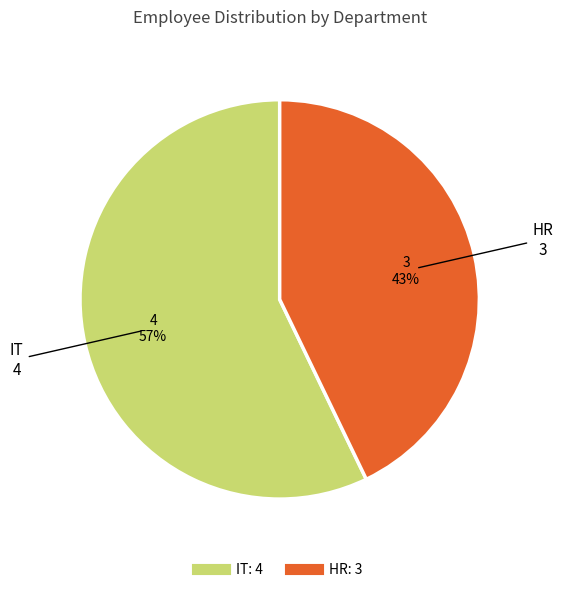

Which slice is the largest?

IT